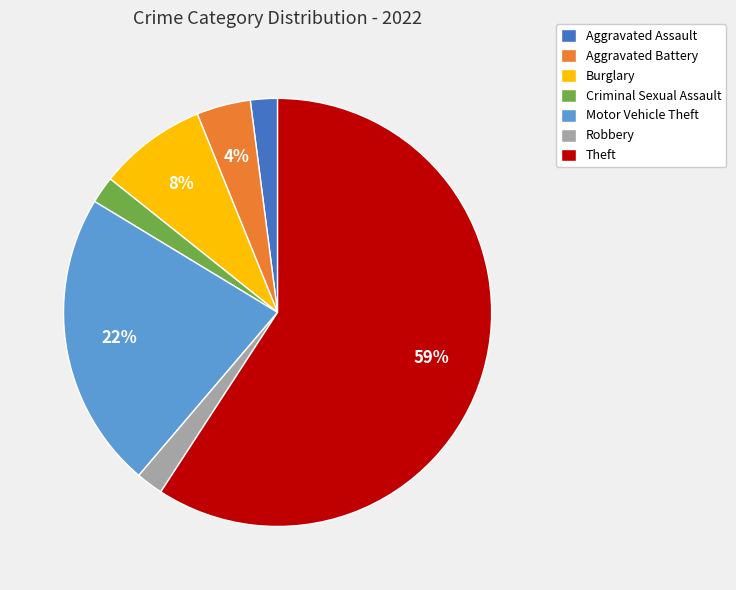

How many segments does this pie chart have?

7